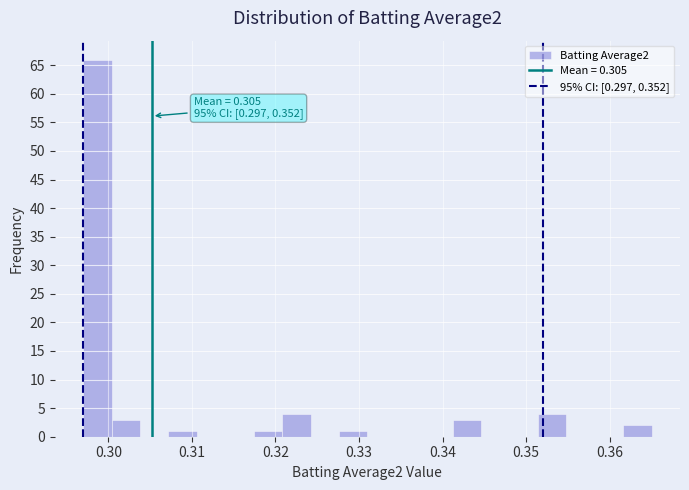

Read against the x-axis, roughly where is the centre of the tallest bar?

0.299